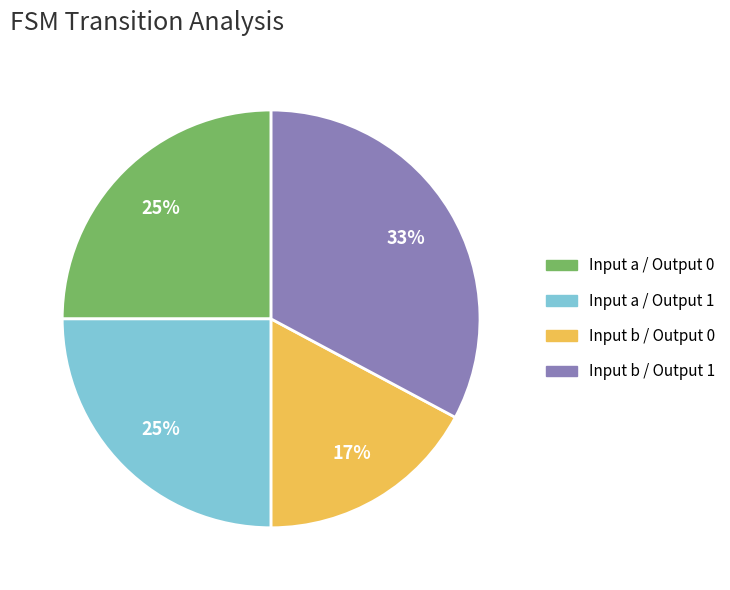

Does any single category account for the majority?

No